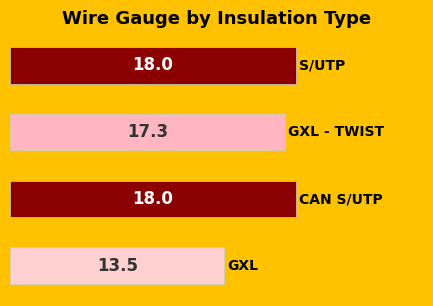

What is the average value?

16.7